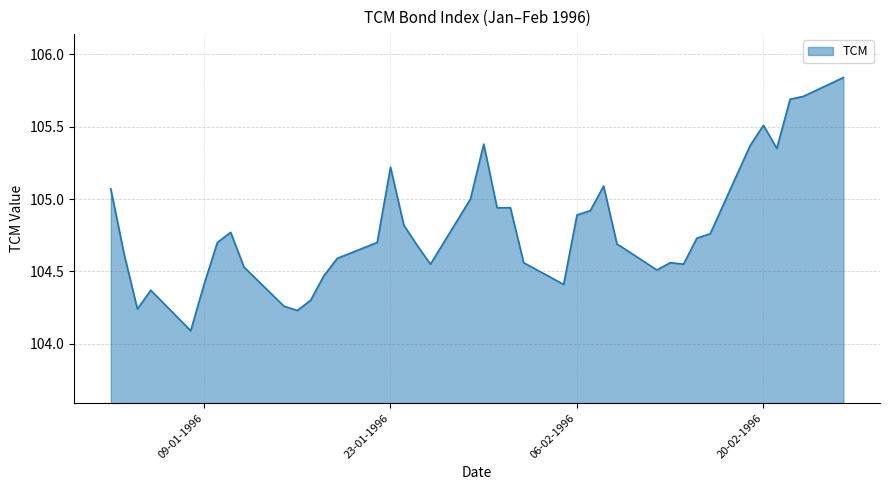

How many lines are shown in the chart?

1